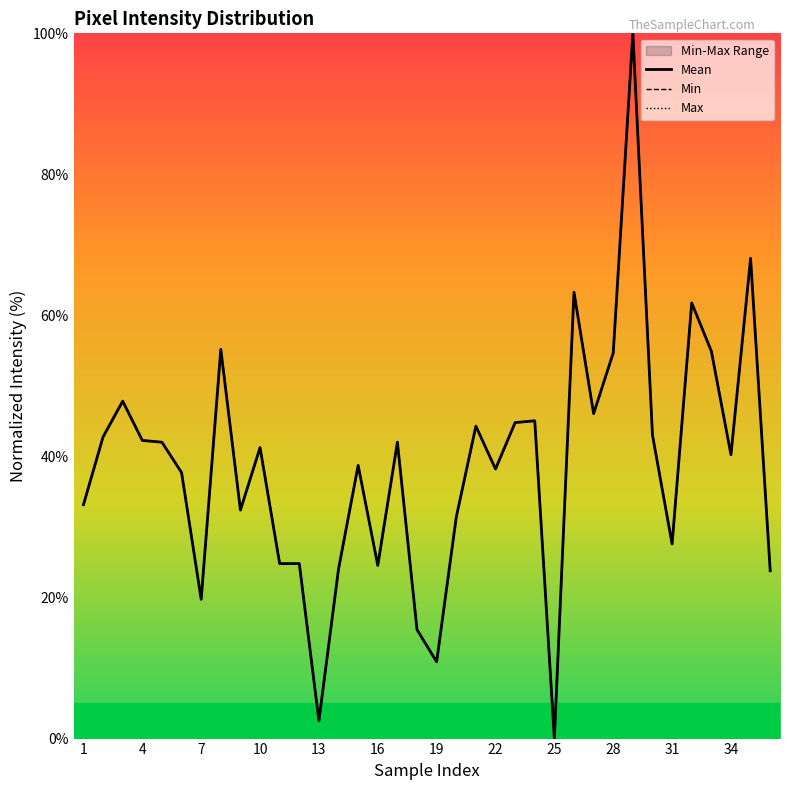

Is it true that Min equals 77.2 at 29?

False